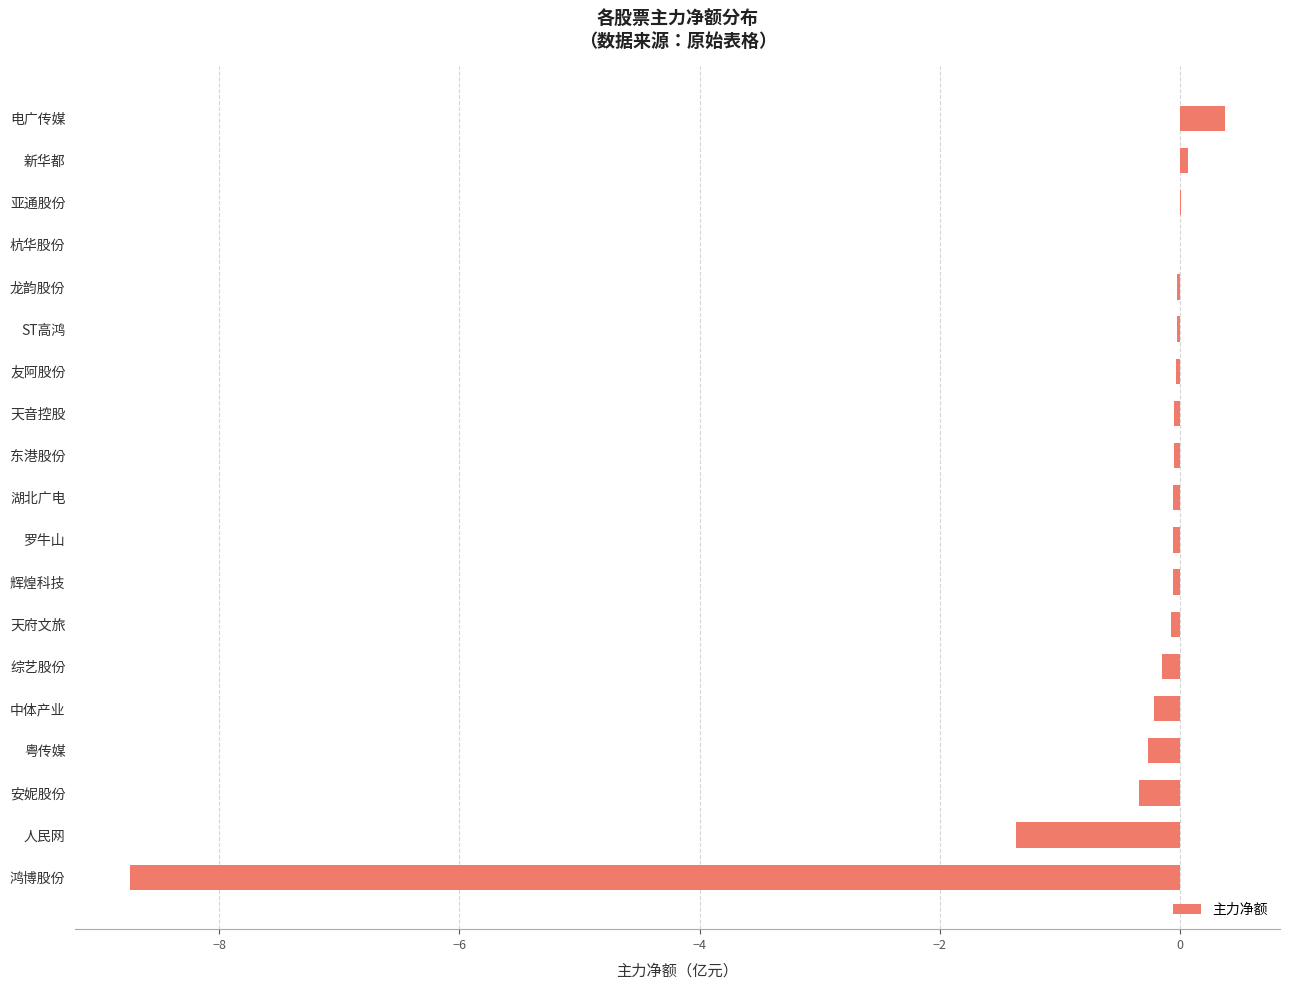

Which has a higher value, 杭华股份 or 中体产业?

杭华股份